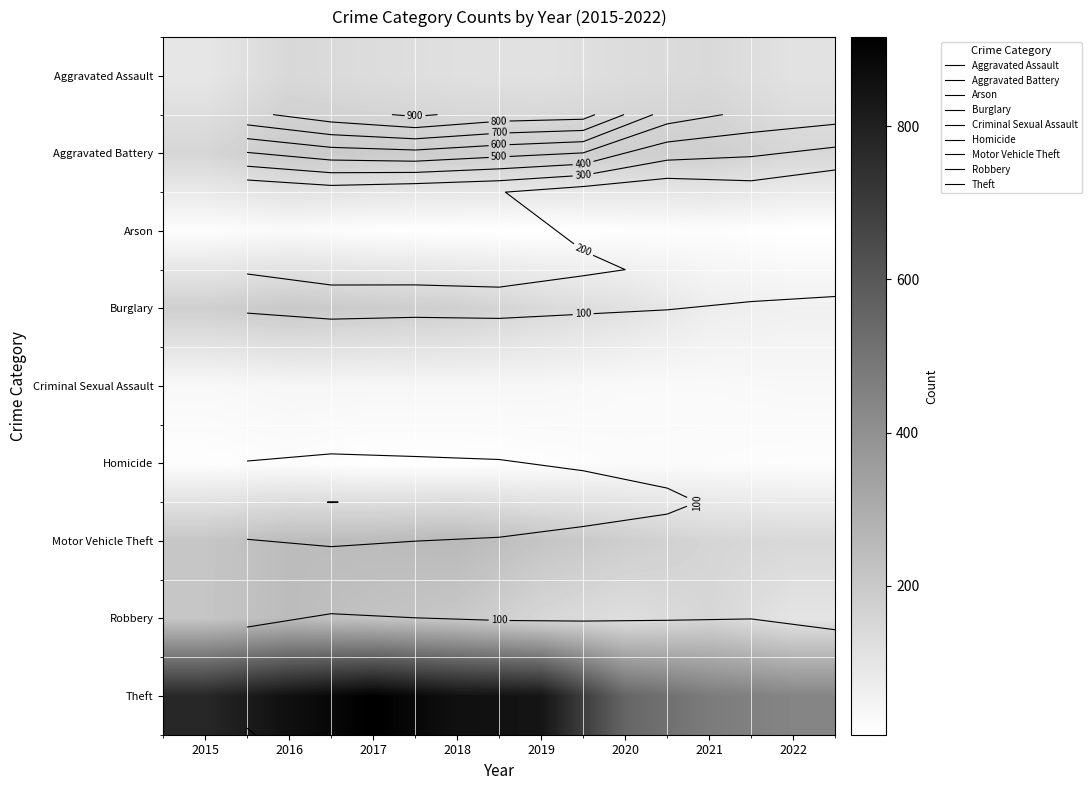

What is the average value of the Motor Vehicle Theft series?

208